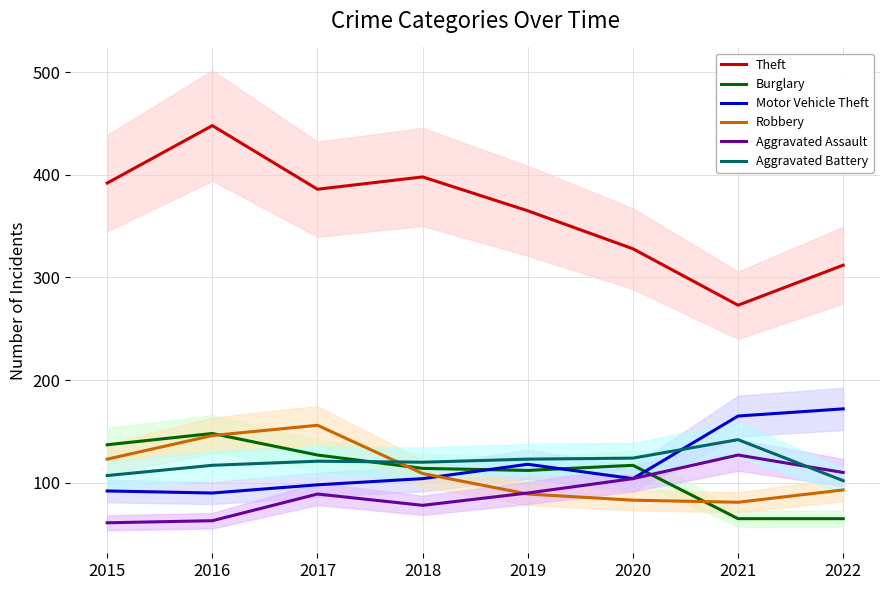

At which label does Aggravated Battery reach its minimum?

2022